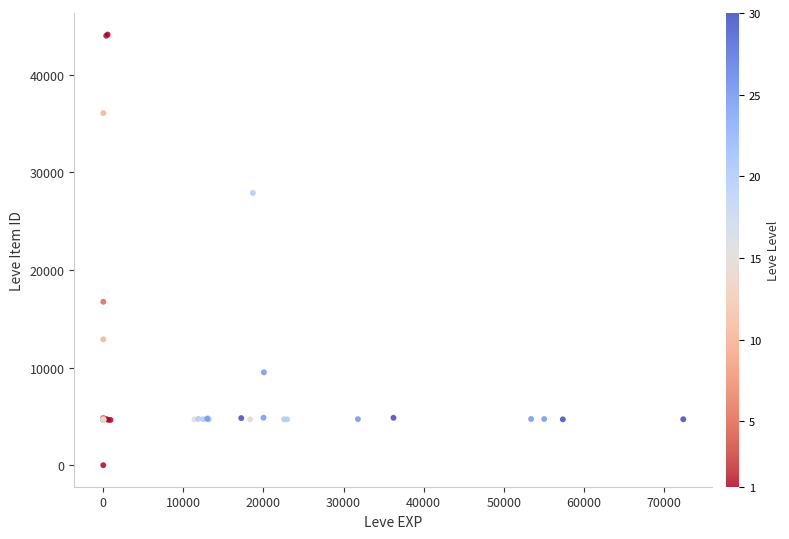

What Y value in the scatter plot is closest to 22050?

16734